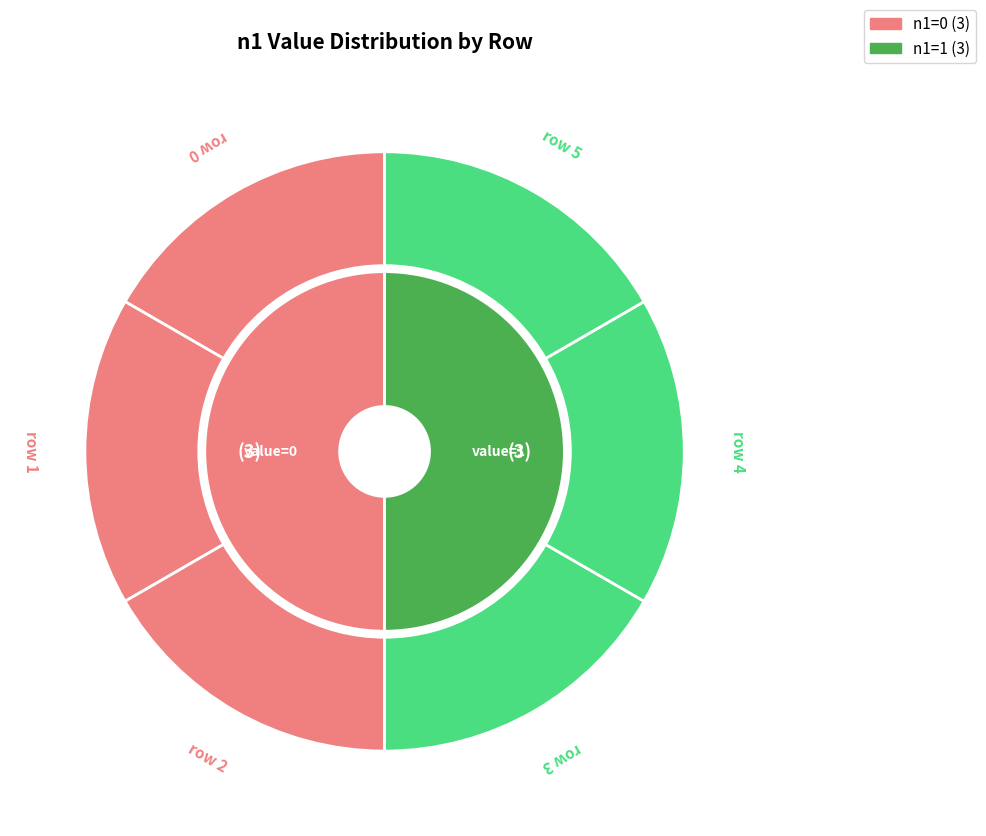

Between 3 and 2, which is larger?

3